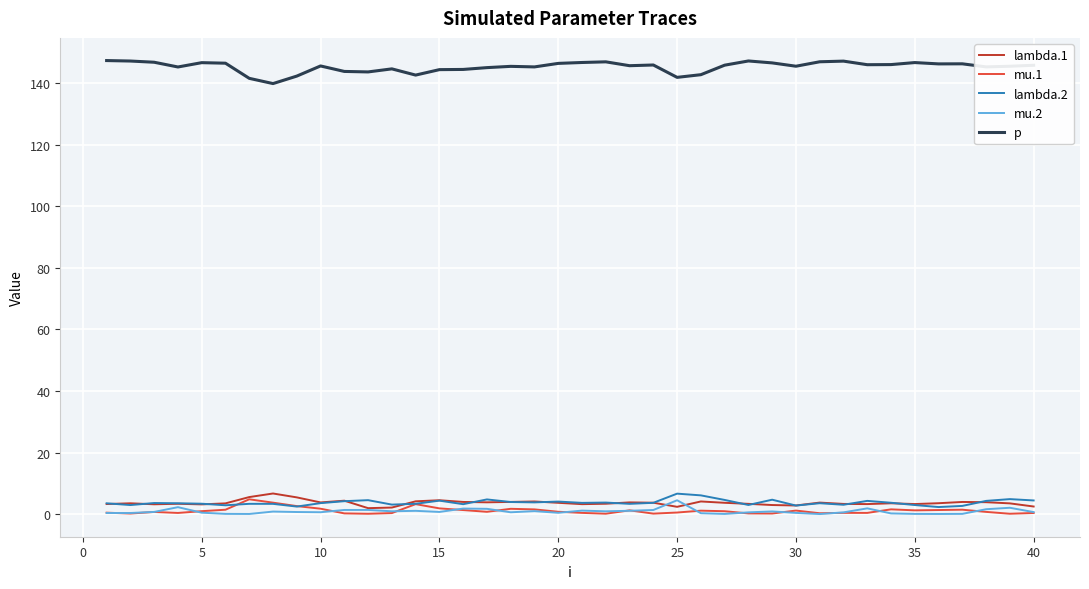

True or false: lambda.2 and p cross at least once.

False